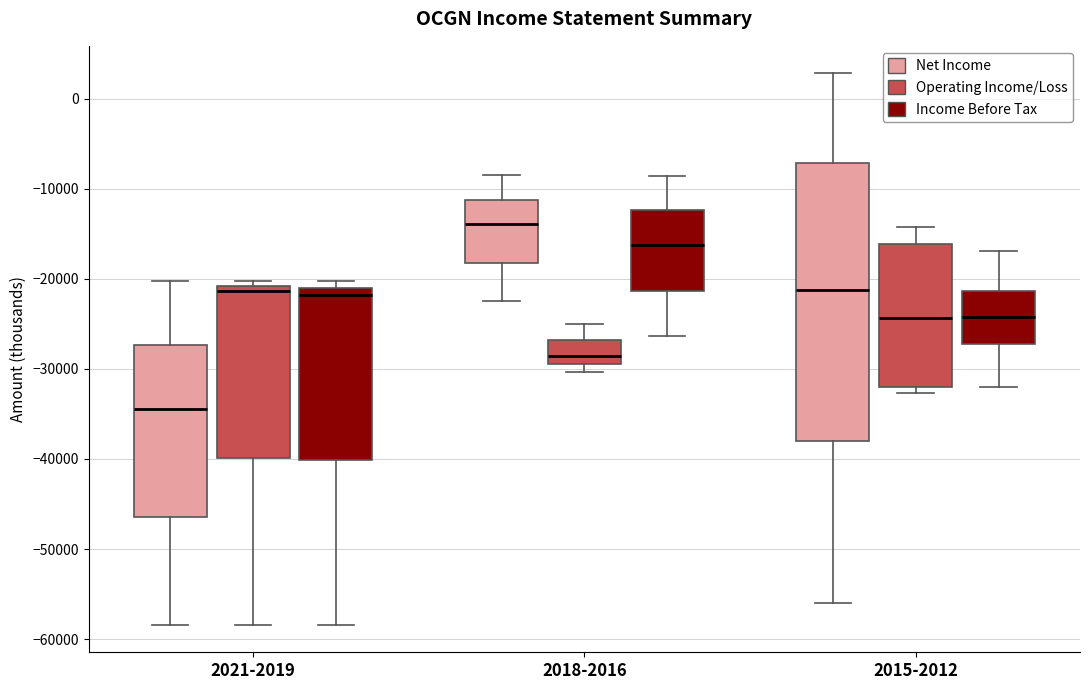

Reading left to right, read every box against the y-axis: the position of its median line, the range the box covers, and the ends of its whiskers. The values are not printed on the chart, so give them approximately, as read against the axis.

2021-2019 (Net Income): median -34000, box -46000 to -27000, whiskers -58000 to -20000
2021-2019 (Operating Income/Loss): median -21000 (just below the box's upper edge), box -40000 to -21000, whiskers -58000 to -20000
2021-2019 (Income Before Tax): median -22000, box -40000 to -21000, whiskers -58000 to -20000
2018-2016 (Net Income): median -14000, box -18000 to -11000, whiskers -22000 to -8000
2018-2016 (Operating Income/Loss): median -29000 (just above the box's lower edge), box -29000 to -27000, whiskers -30000 to -25000
2018-2016 (Income Before Tax): median -16000, box -21000 to -12000, whiskers -26000 to -9000
2015-2012 (Net Income): median -21000, box -38000 to -7000, whiskers -56000 to 3000
2015-2012 (Operating Income/Loss): median -24000, box -32000 to -16000, whiskers -33000 to -14000
2015-2012 (Income Before Tax): median -24000, box -27000 to -21000, whiskers -32000 to -17000